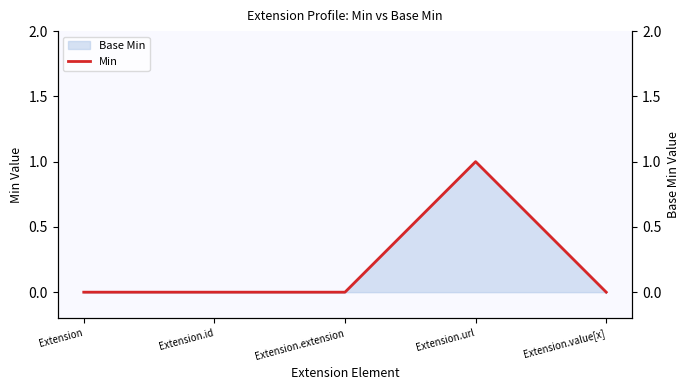

Where is the first local maximum?

Extension.url